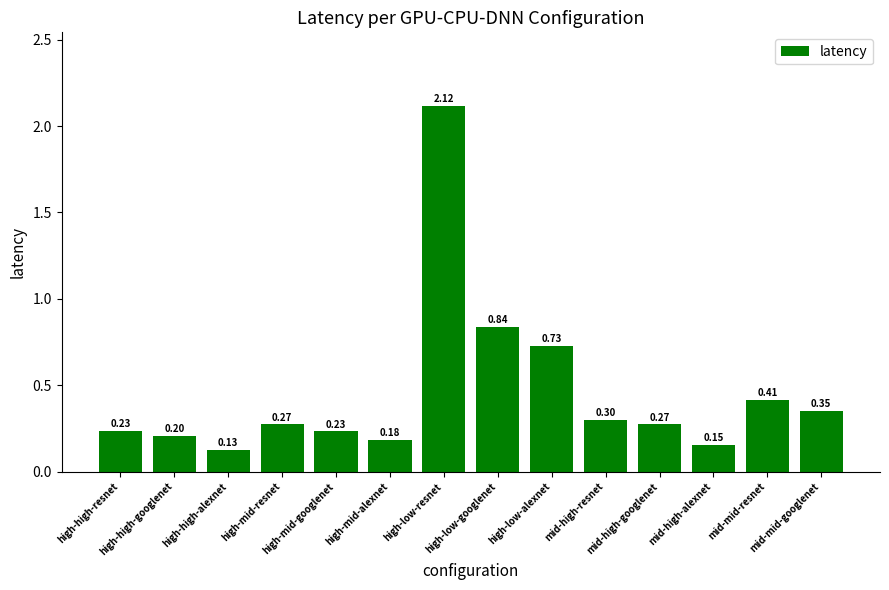

What is the value of the 2nd bar from the left?

0.2